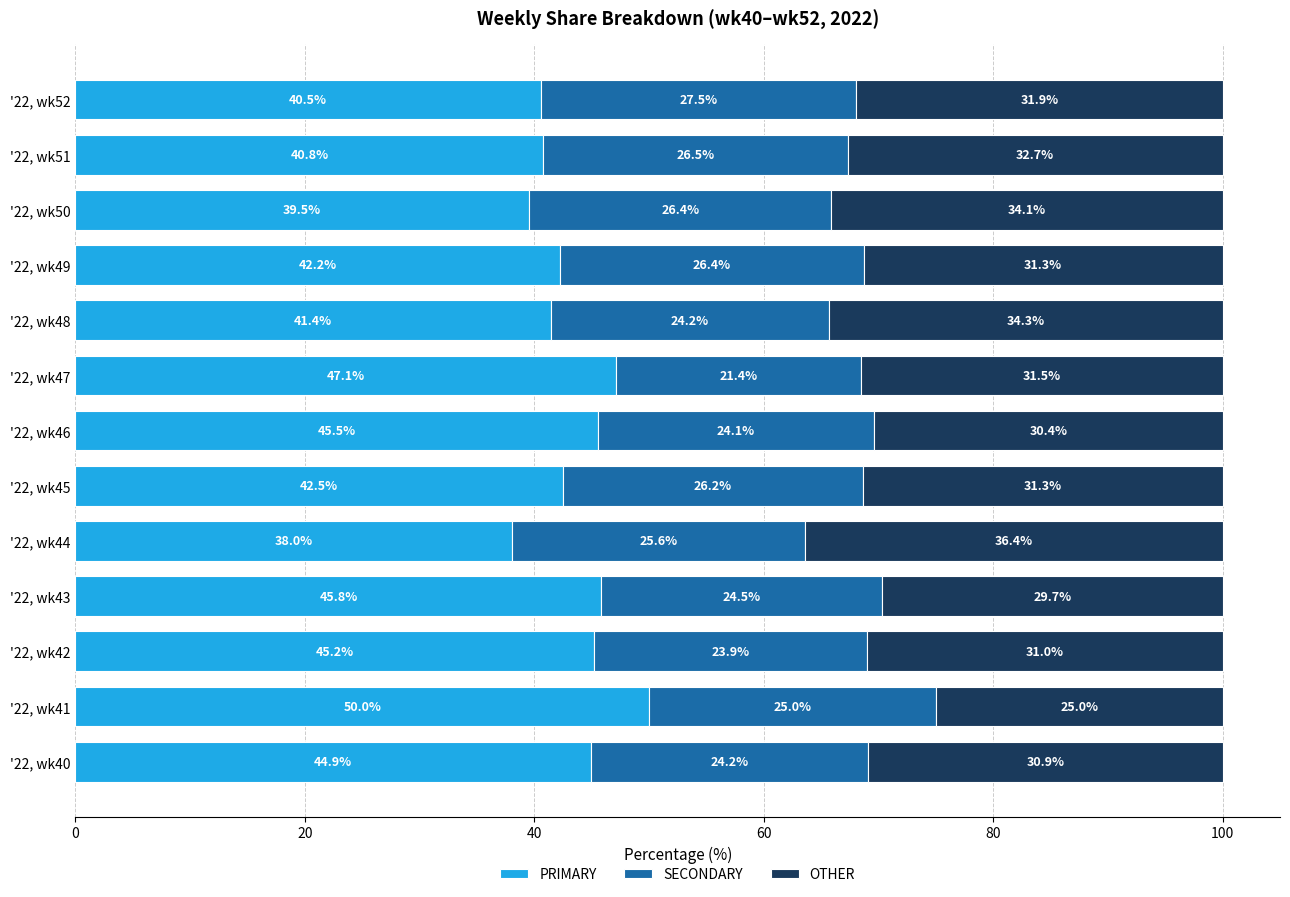

What is the approximate value of PRIMARY at '22, wk51?

40.8